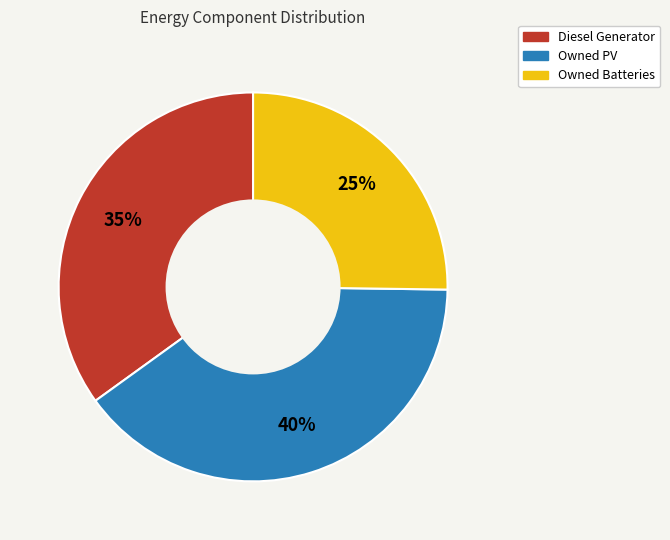

Is Owned PV the majority of the pie?

No